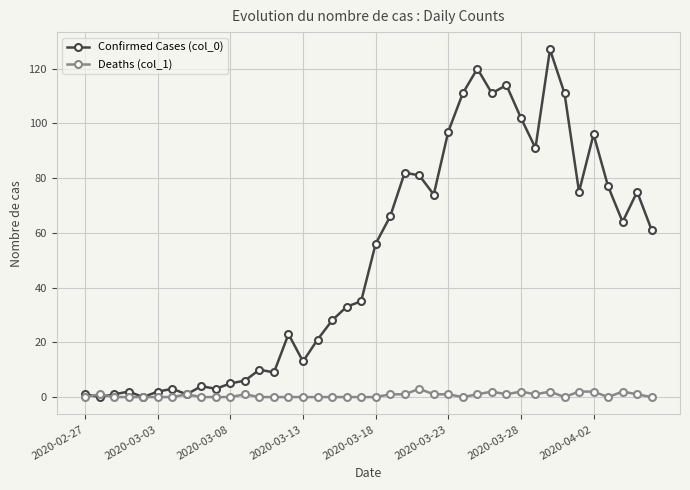

Rank the series by their average value, from highest to lowest.

Confirmed Cases (col_0), Deaths (col_1)